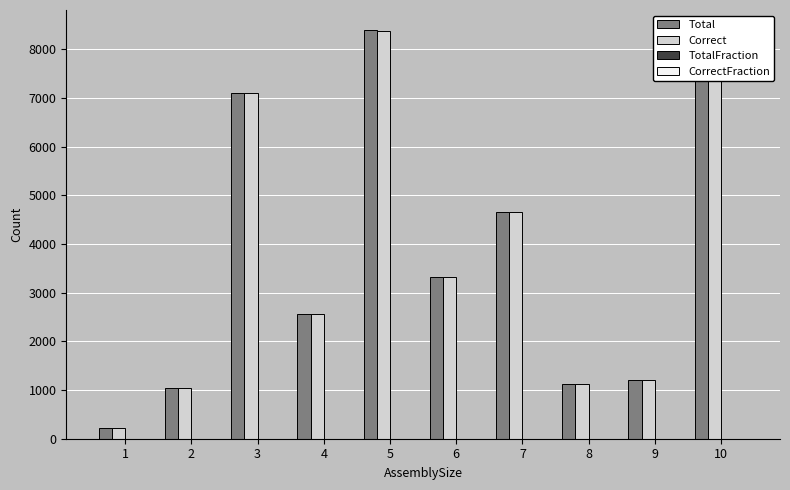

Are the bars grouped side by side (vs. stacked)?

Yes